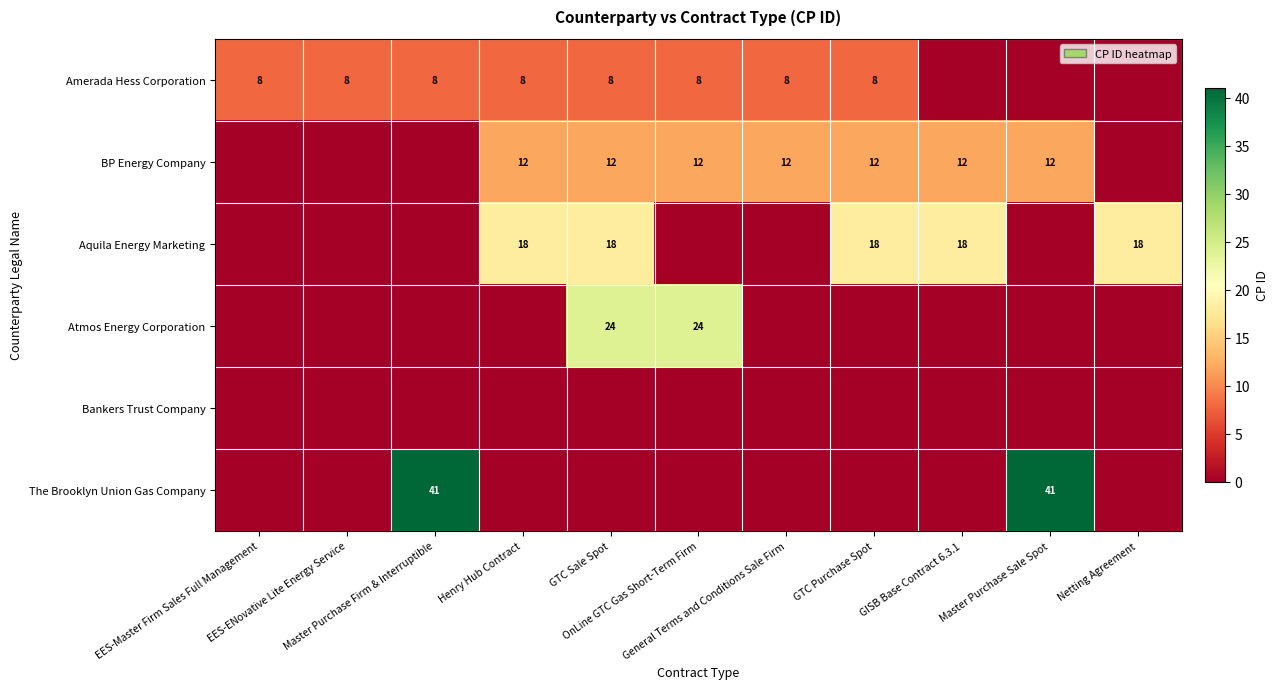

Between EES-Master Firm Sales Full Management and GTC Sale Spot, which series saw the biggest shift?

Atmos Energy Corporation